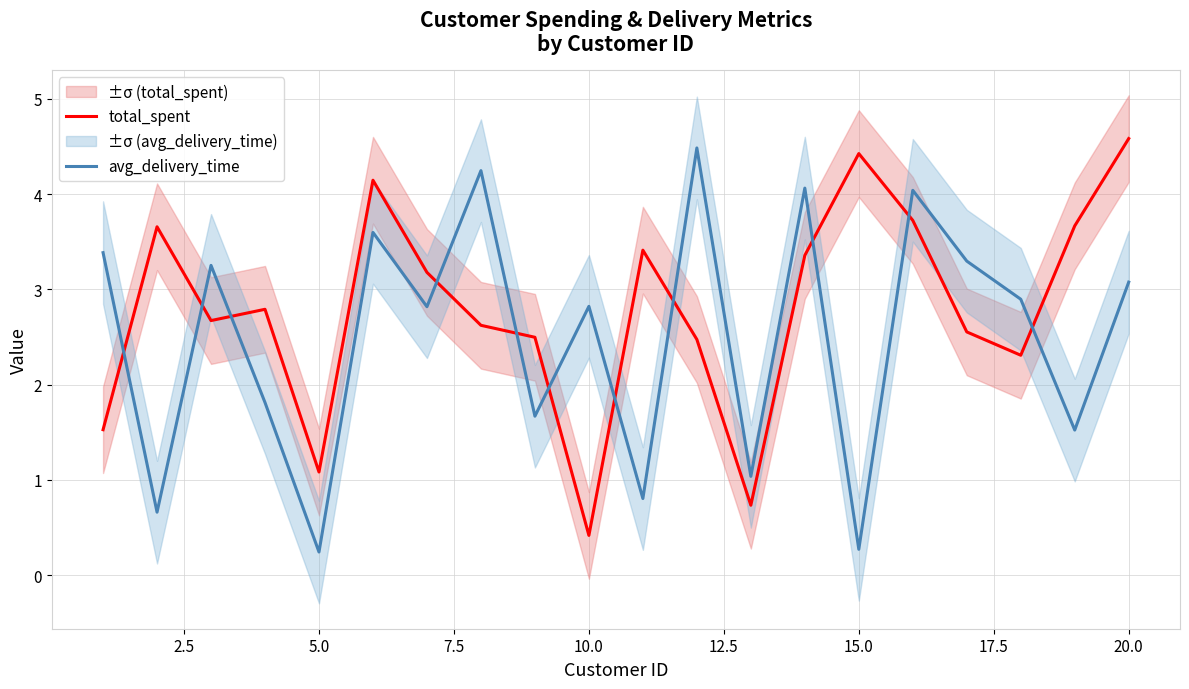

What are all the series names shown in the legend?

total_spent, avg_delivery_time